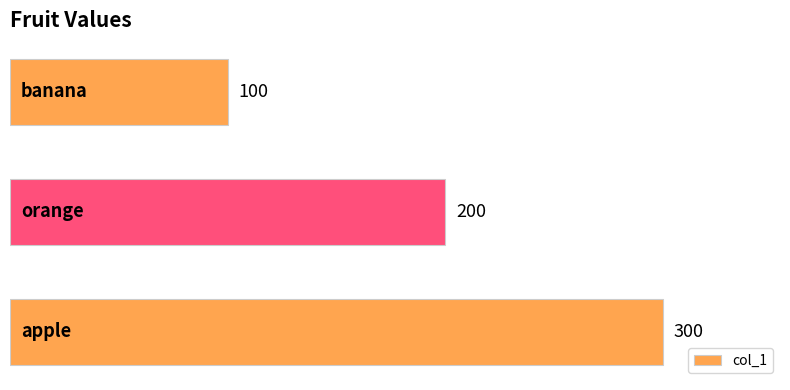

What is the average value?

200